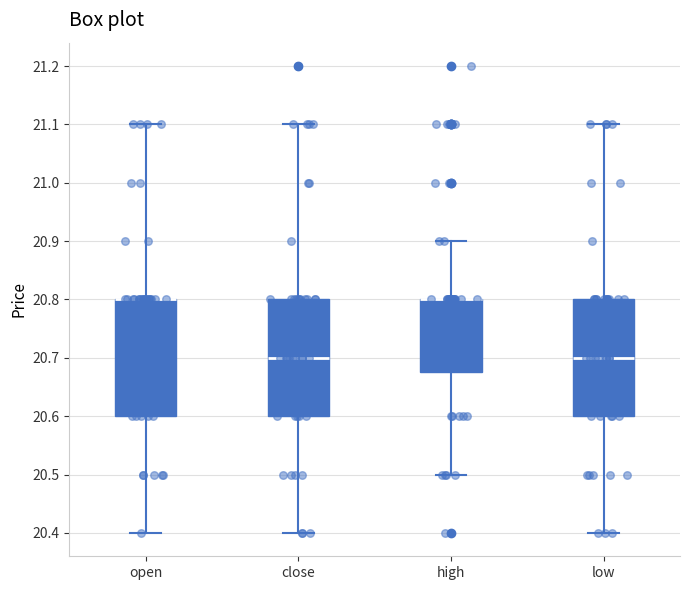

Where does the upper whisker of the box for low end on the y-axis? The values are not printed on the chart, so give them approximately, as read against the axis.

21.10